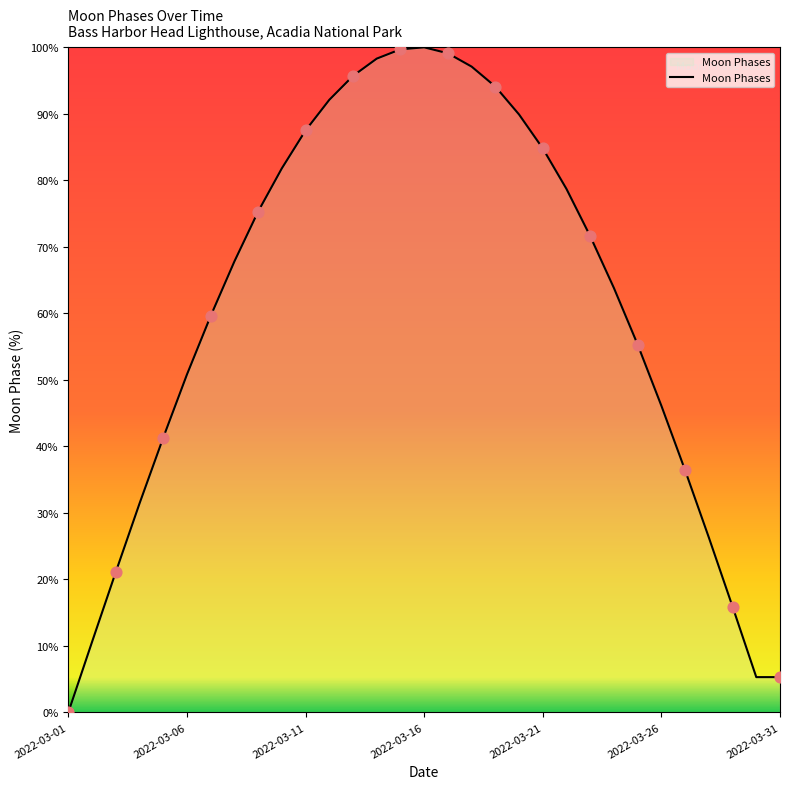

What is the maximum value shown in the chart?

100.0